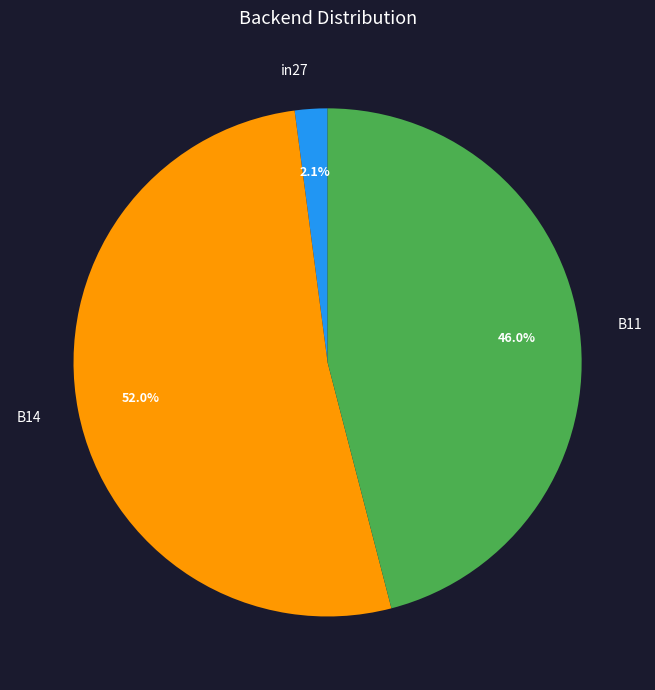

Does B14 account for over 50% of the chart?

Yes